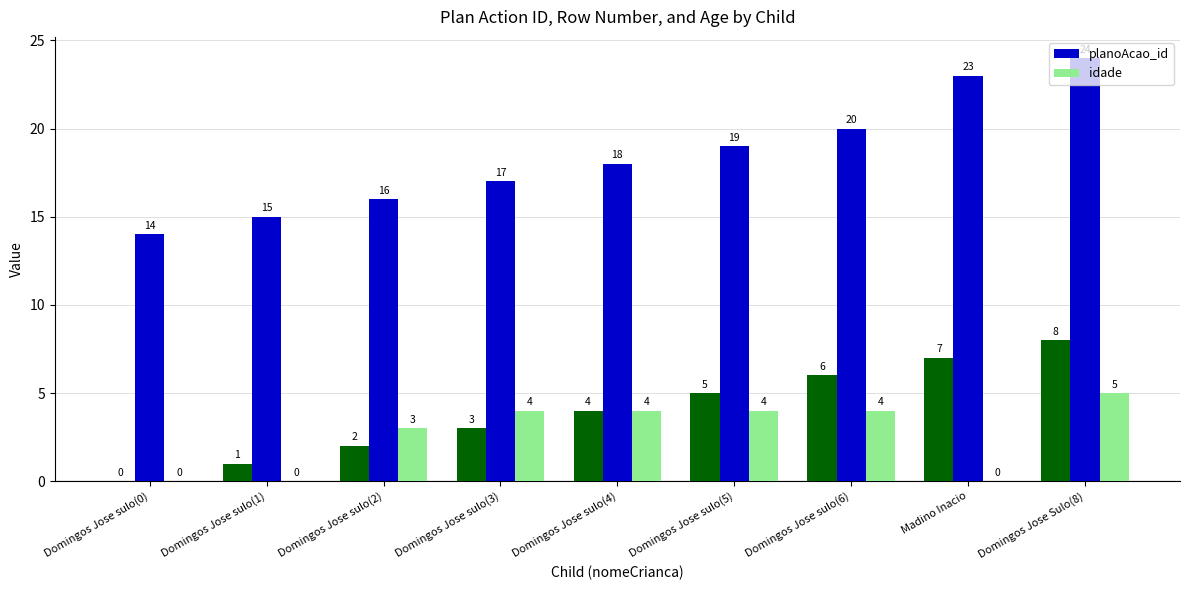

What is the label of the 3rd bar from the right?

Domingos Jose sulo(6)